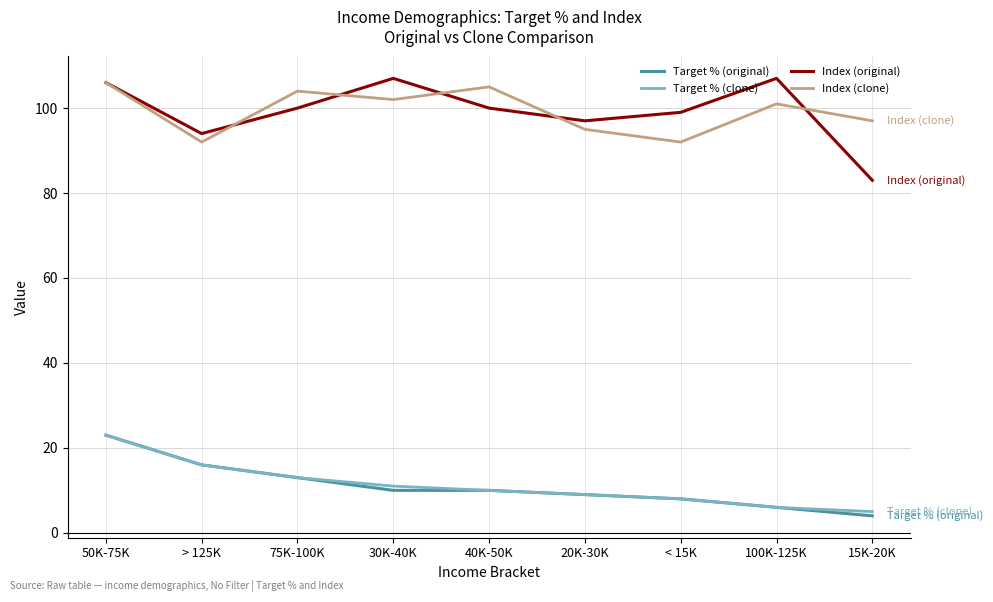

Read the Target % (clone) value at 20K-30K, to the nearest 5.

10